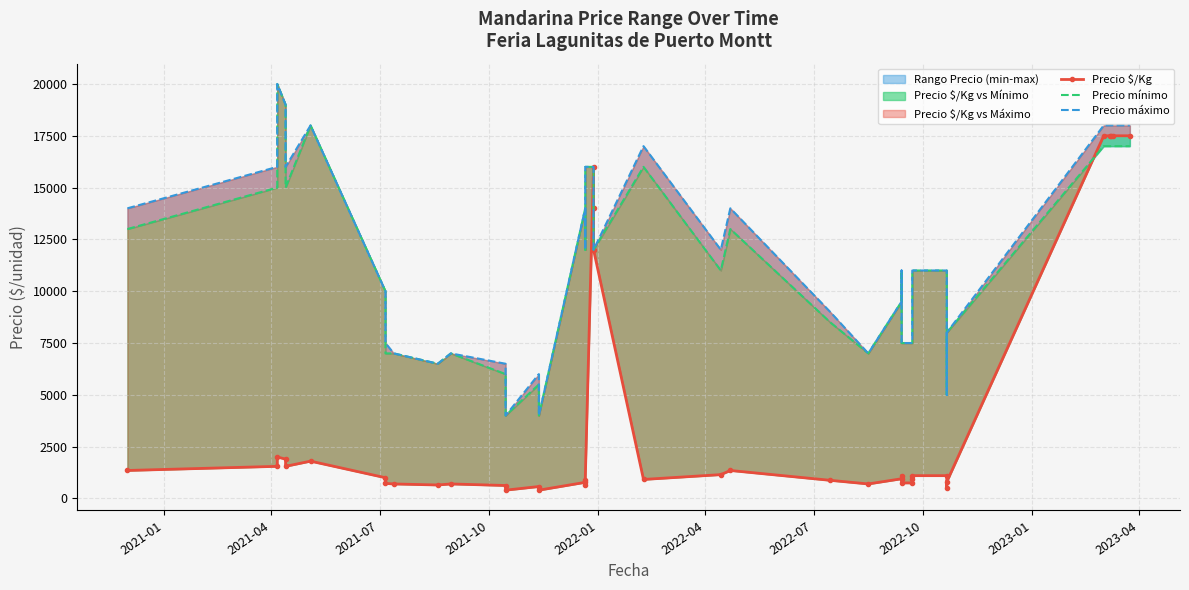

What is the minimum value for Precio mínimo?

4000